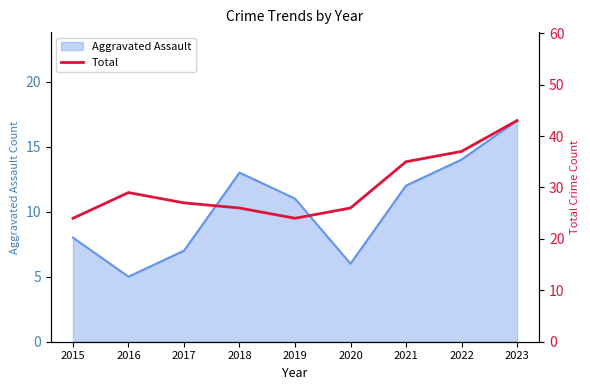

Reading left to right, transcribe all the data shown in this chart.

2015=24	2016=29	2017=27	2018=26	2019=24	2020=26	2021=35	2022=37	2023=43